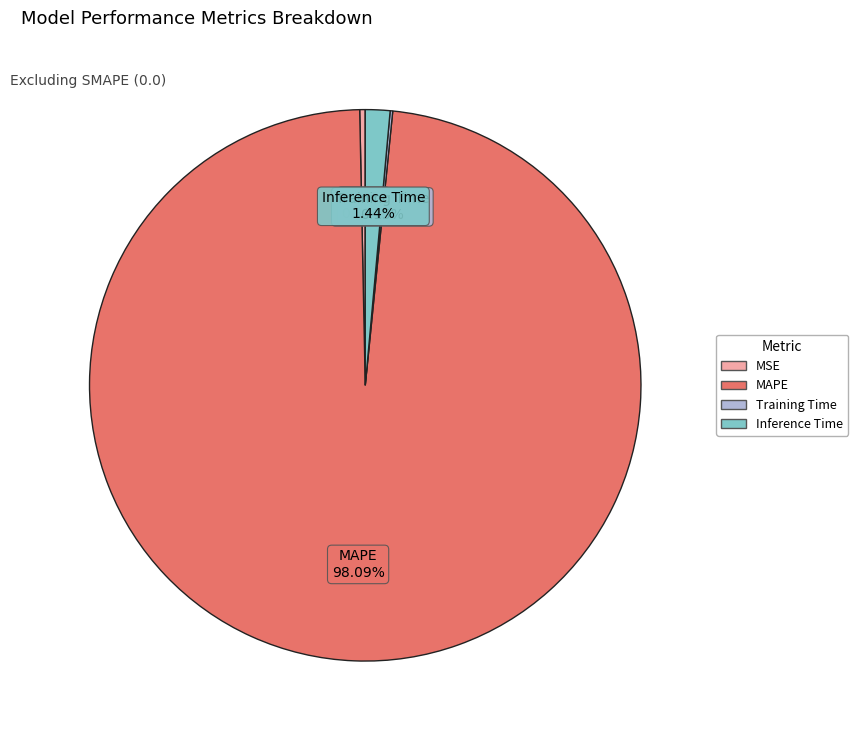

What is the majority slice?

MAPE